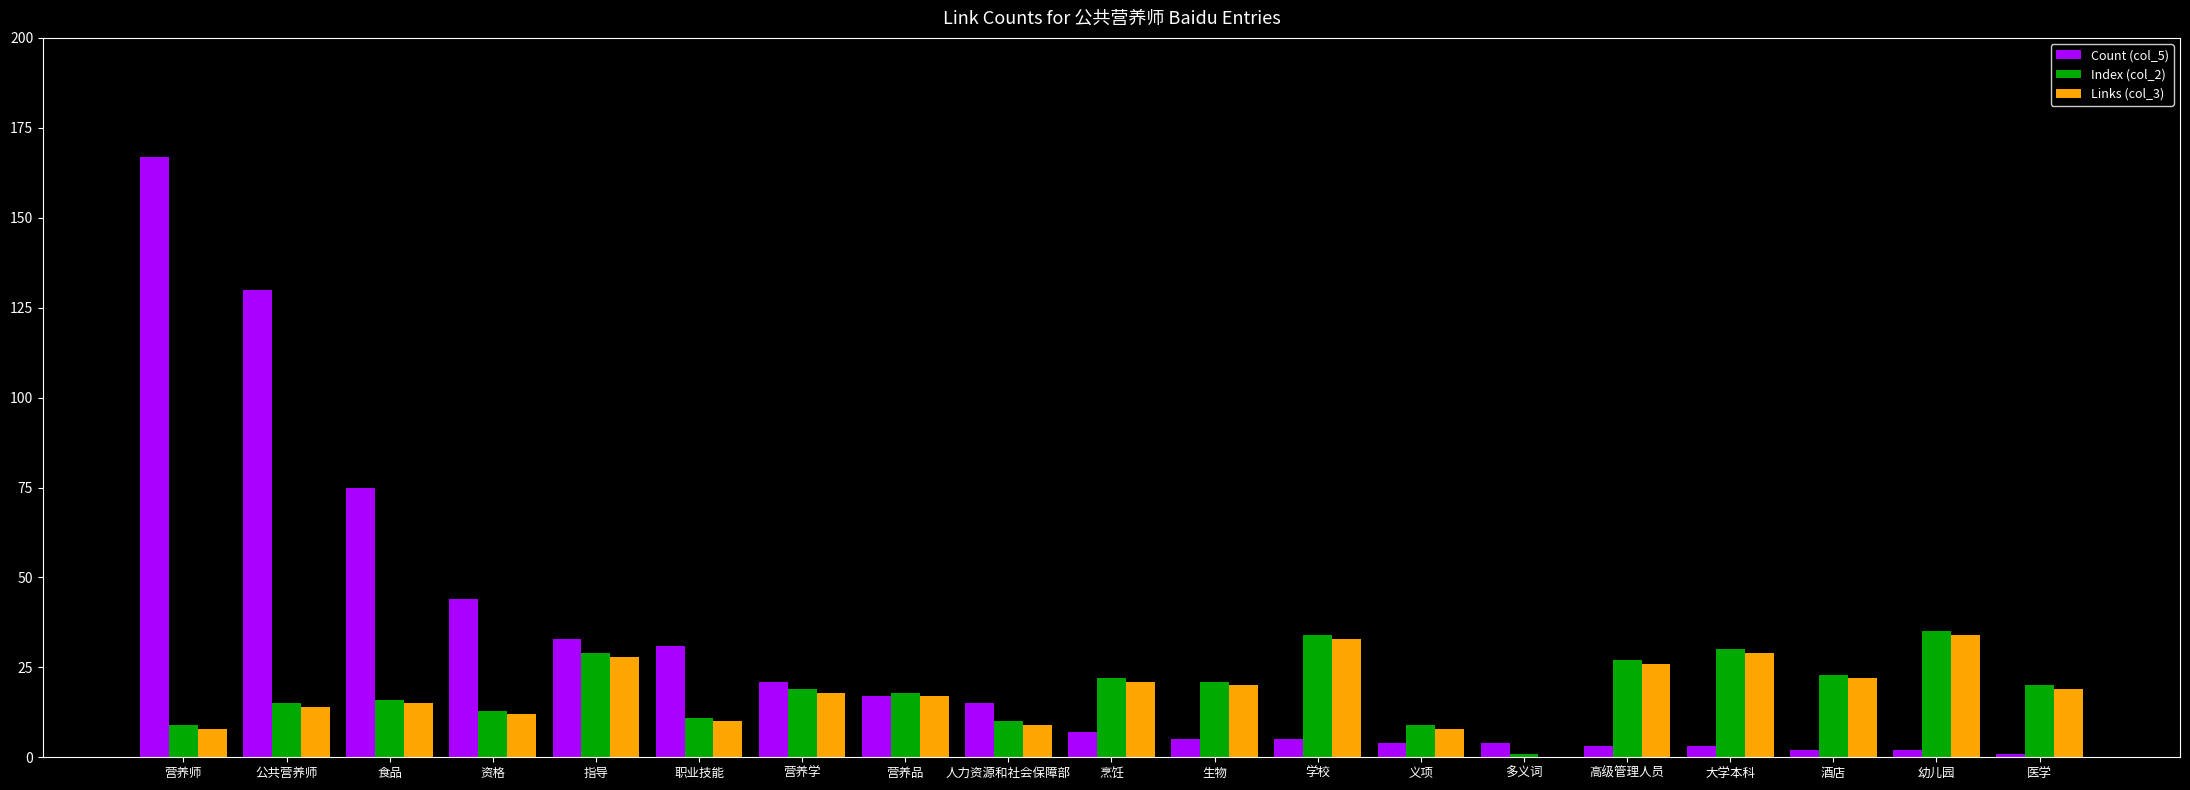

Which series changed the most between 资格 and 人力资源和社会保障部?

Count (col_5)